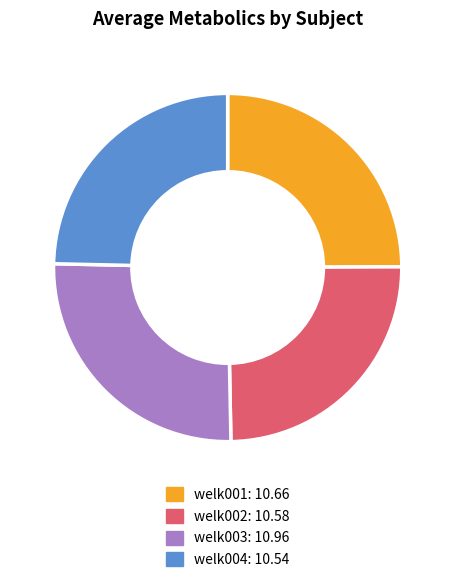

Which category has the biggest portion of the pie?

welk003